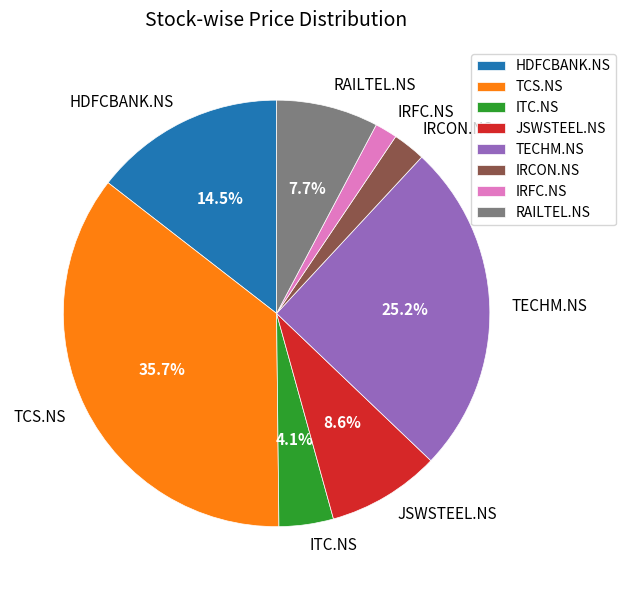

Does any single category account for the majority?

No